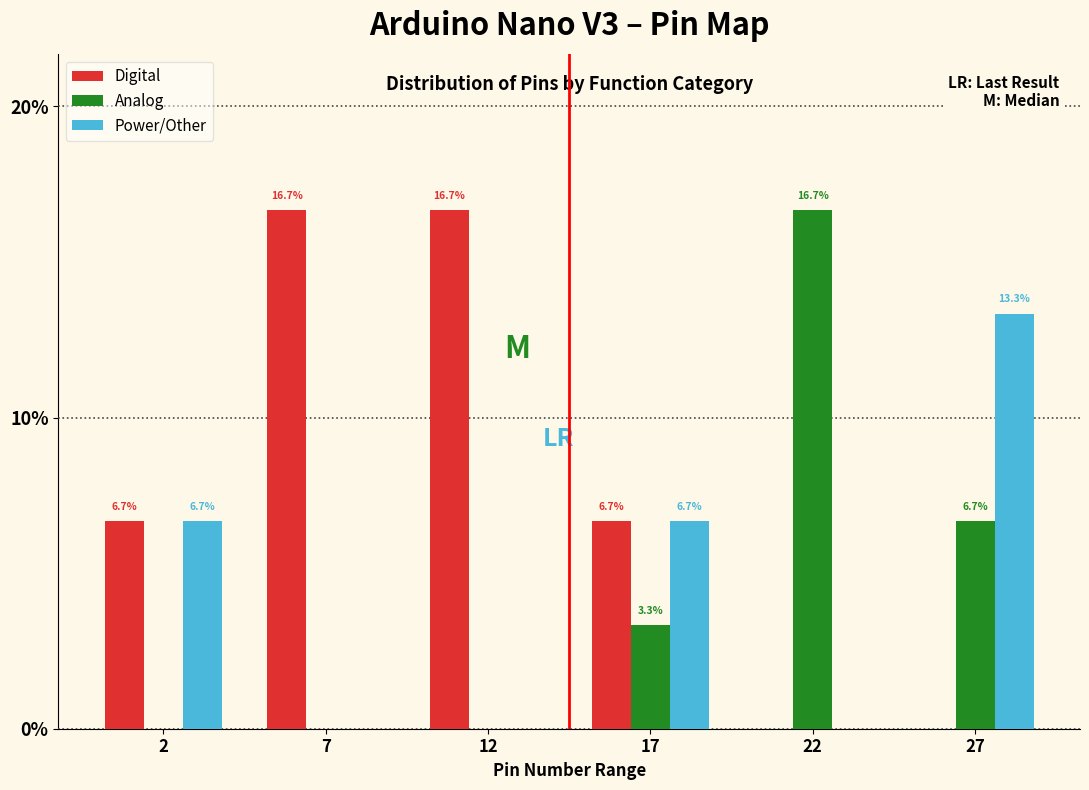

Reading right to left, list all the values displayed in this chart.

Digital: 27=0.0	22=0.0	17=6.7	12=16.7	7=16.7	2=6.7
Analog: 27=6.7	22=16.7	17=3.3	12=0.0	7=0.0	2=0.0
Power/Other: 27=13.3	22=0.0	17=6.7	12=0.0	7=0.0	2=6.7